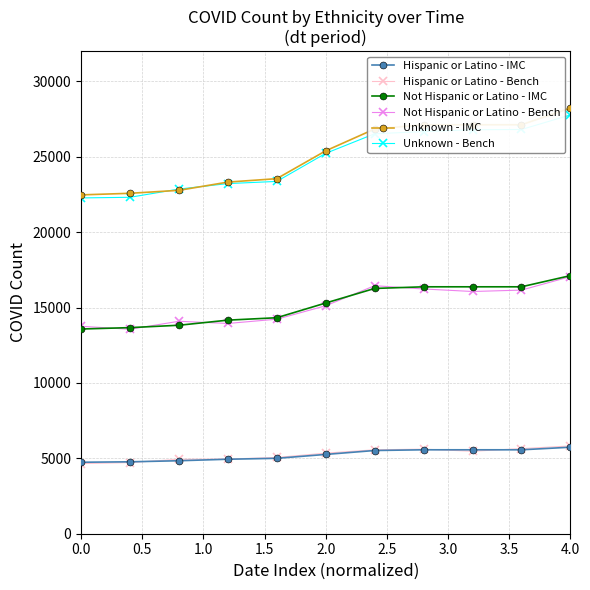

Which series has the largest range (max minus min)?

Unknown - IMC